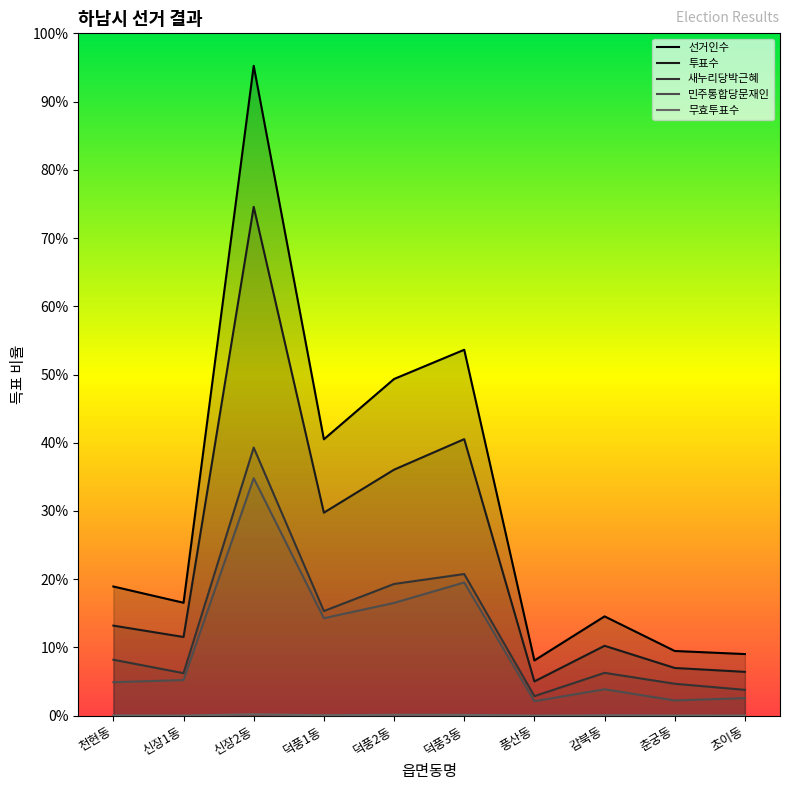

What position from the right is 신장2동?

8